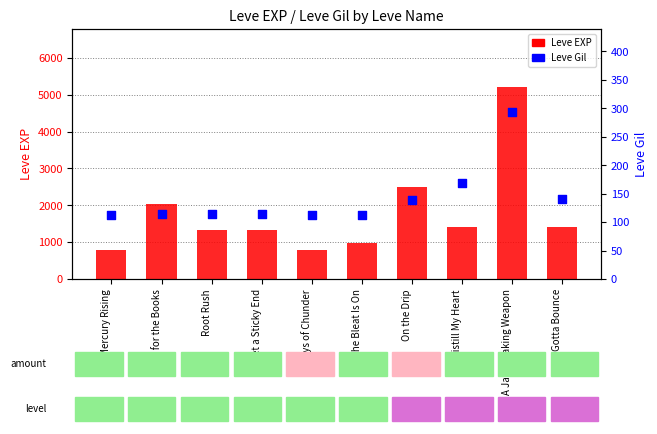

Which series has the largest total across all categories?

Leve EXP